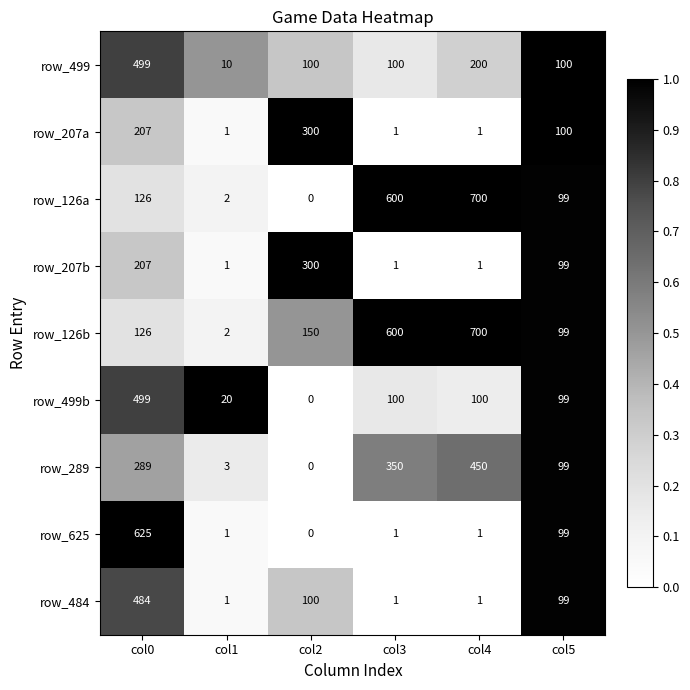

What is the average value of the row_207b series?

102